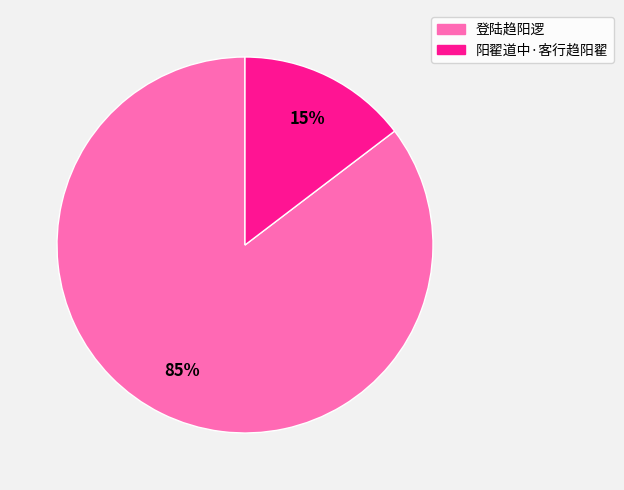

Does any single category account for the majority?

Yes